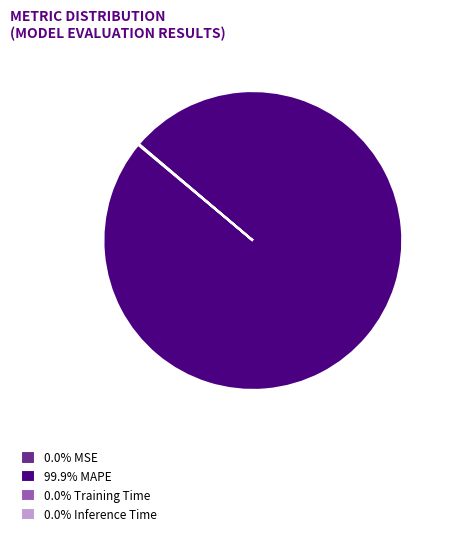

Does any single category account for the majority?

Yes